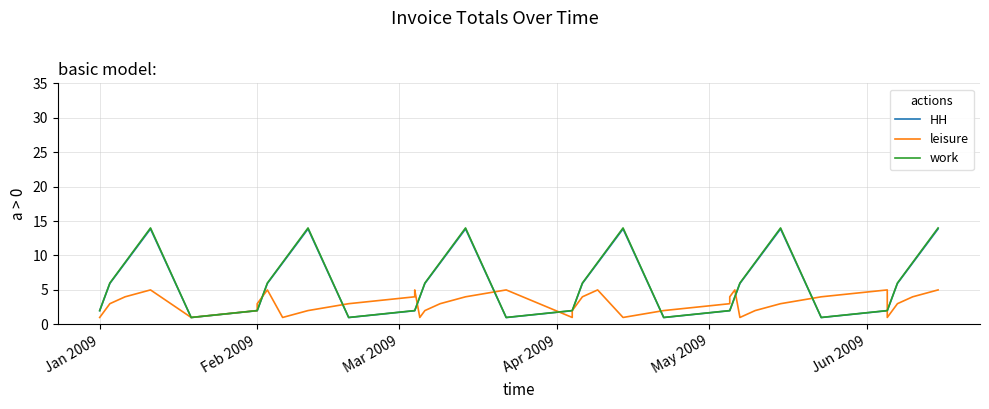

What is the value of the work point at the 4th from the left?

9.0